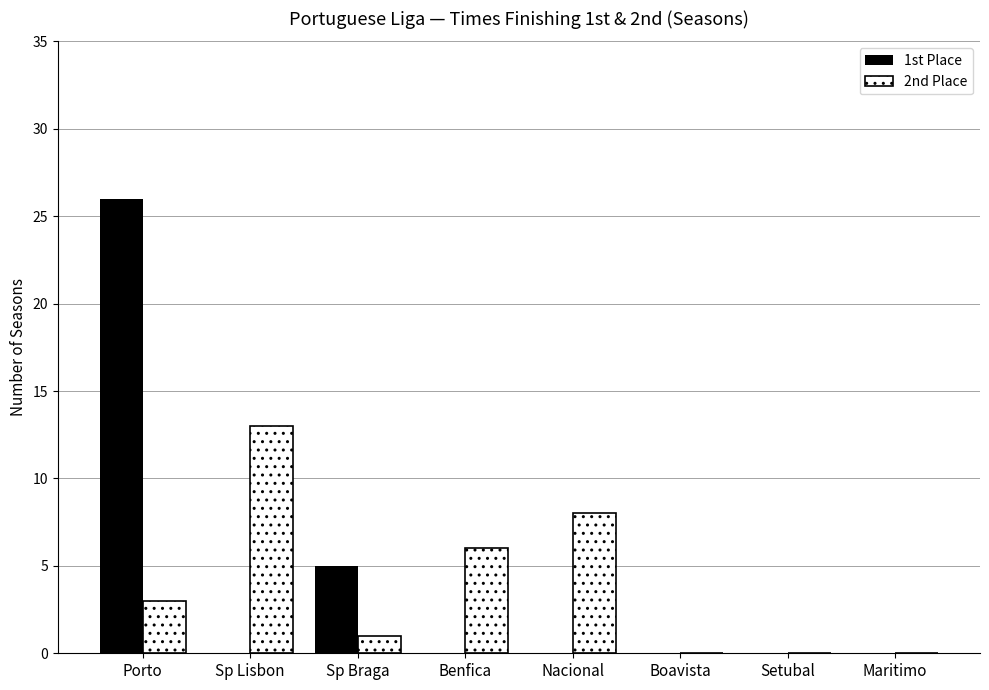

How many series are shown in this chart?

2